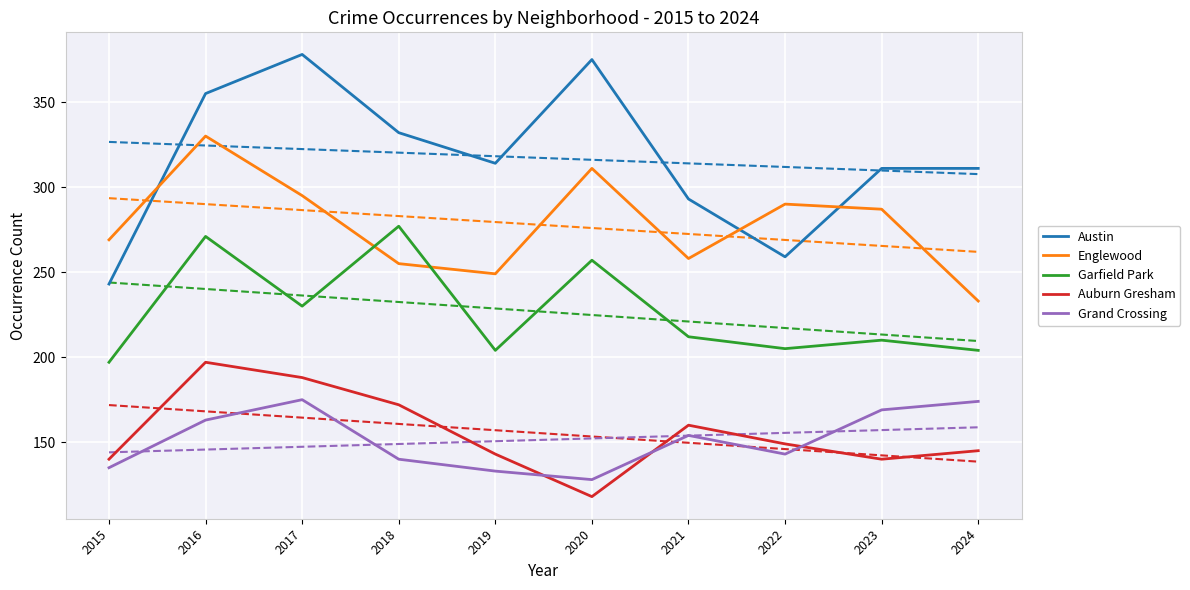

How many values in the Englewood series exceed 287?

4